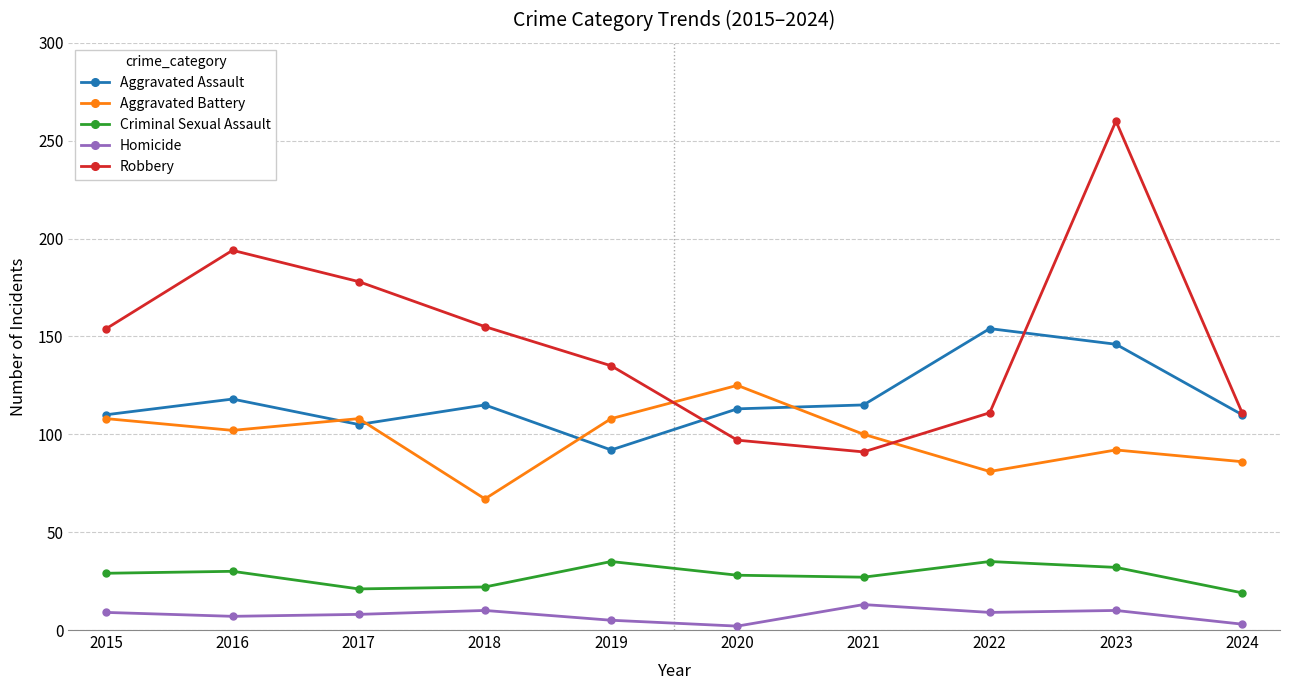

Between 2019 and 2023, which series saw the biggest shift?

Robbery